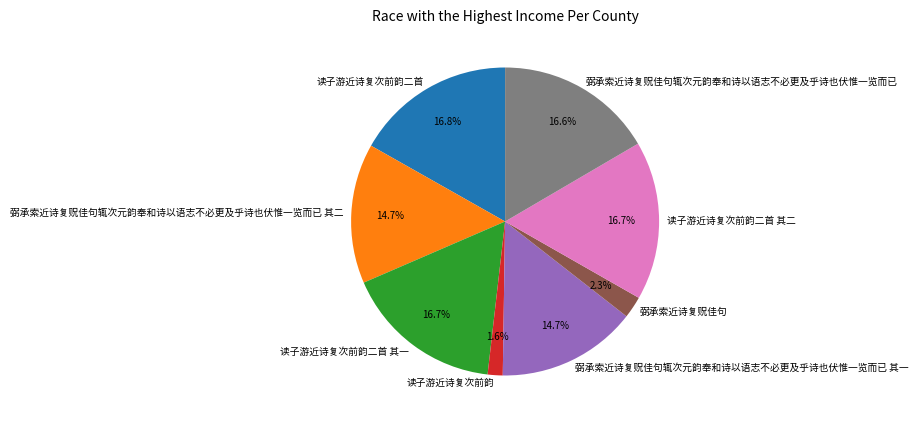

Is it true that 读子游近诗复次前韵二首 其一 is 10% of the pie?

False